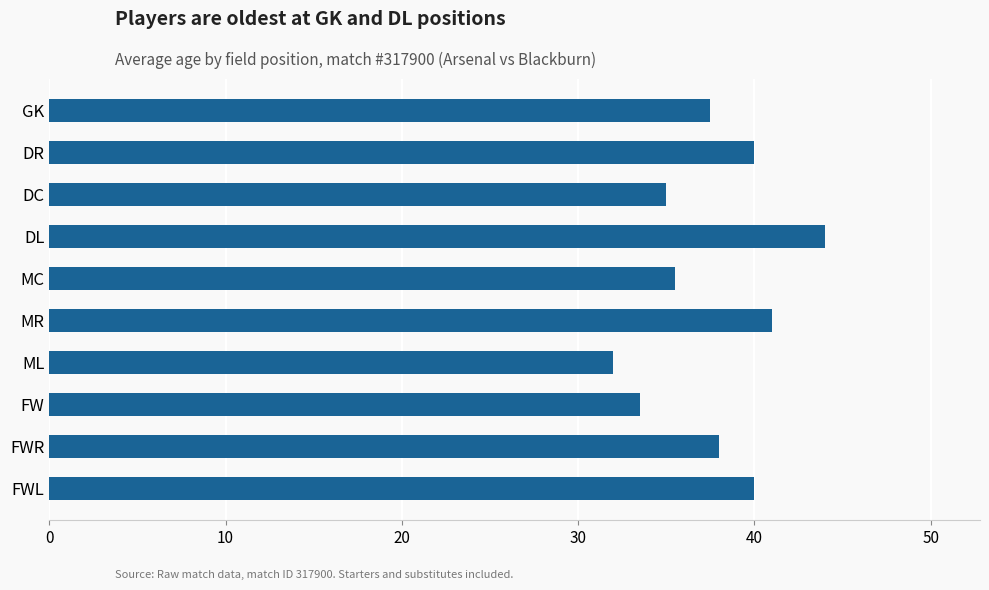

What is the label of the 3rd bar from the bottom?

FW